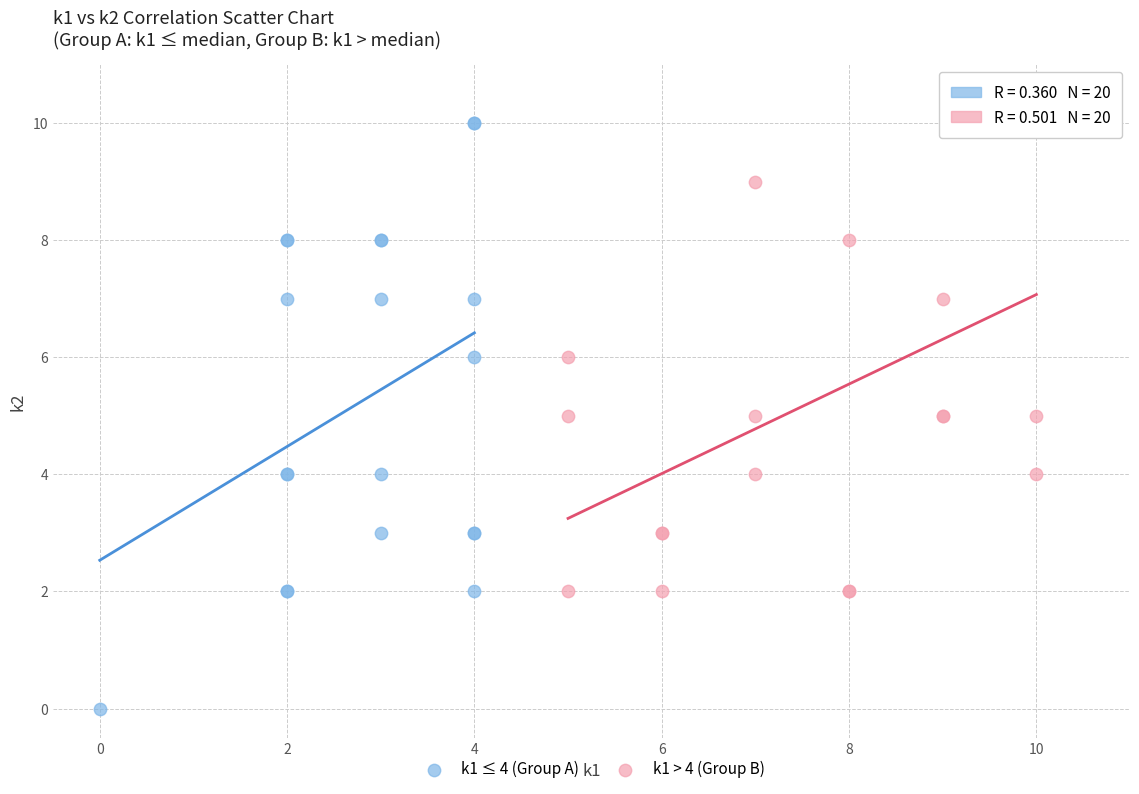

Which series contains the lowest Y value?

k1 ≤ 4 (Group A)